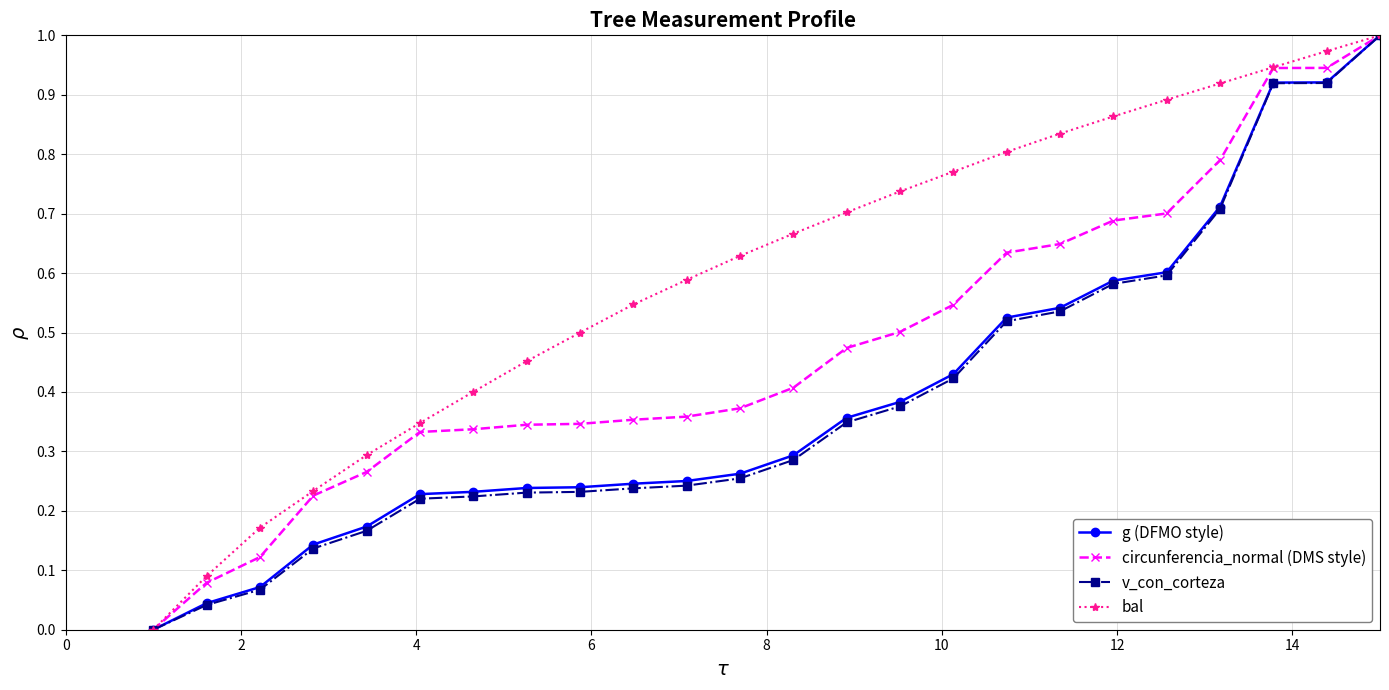

Which series has the largest total across all categories?

bal